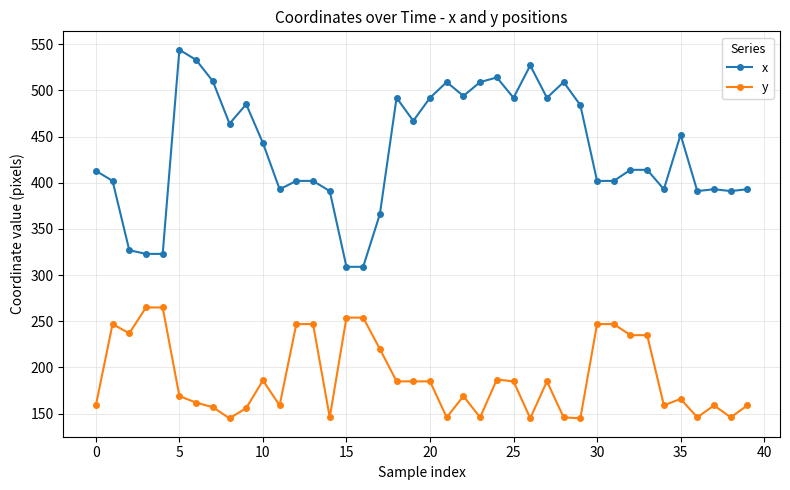

What is the difference between the second highest and minimum values in the x series?

224